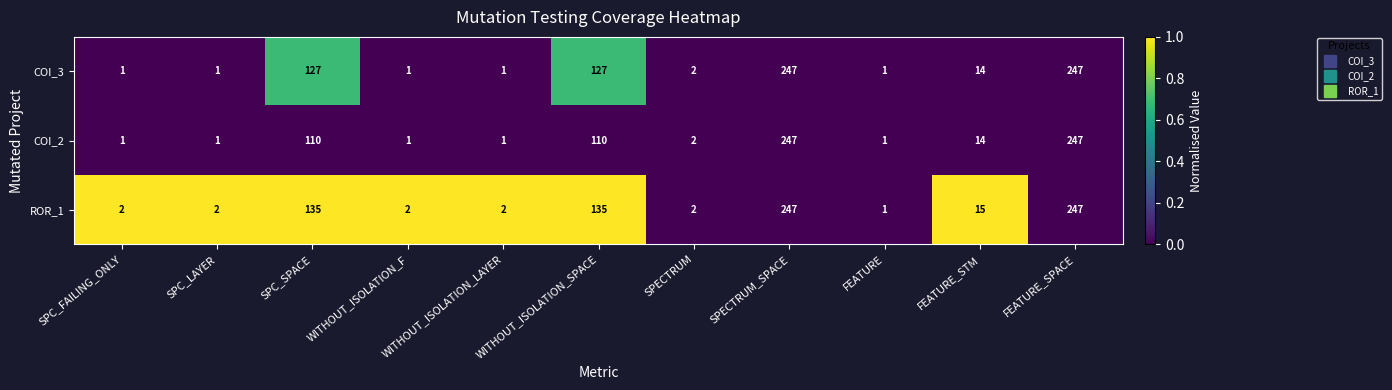

What is the total value across all series at FEATURE?

3